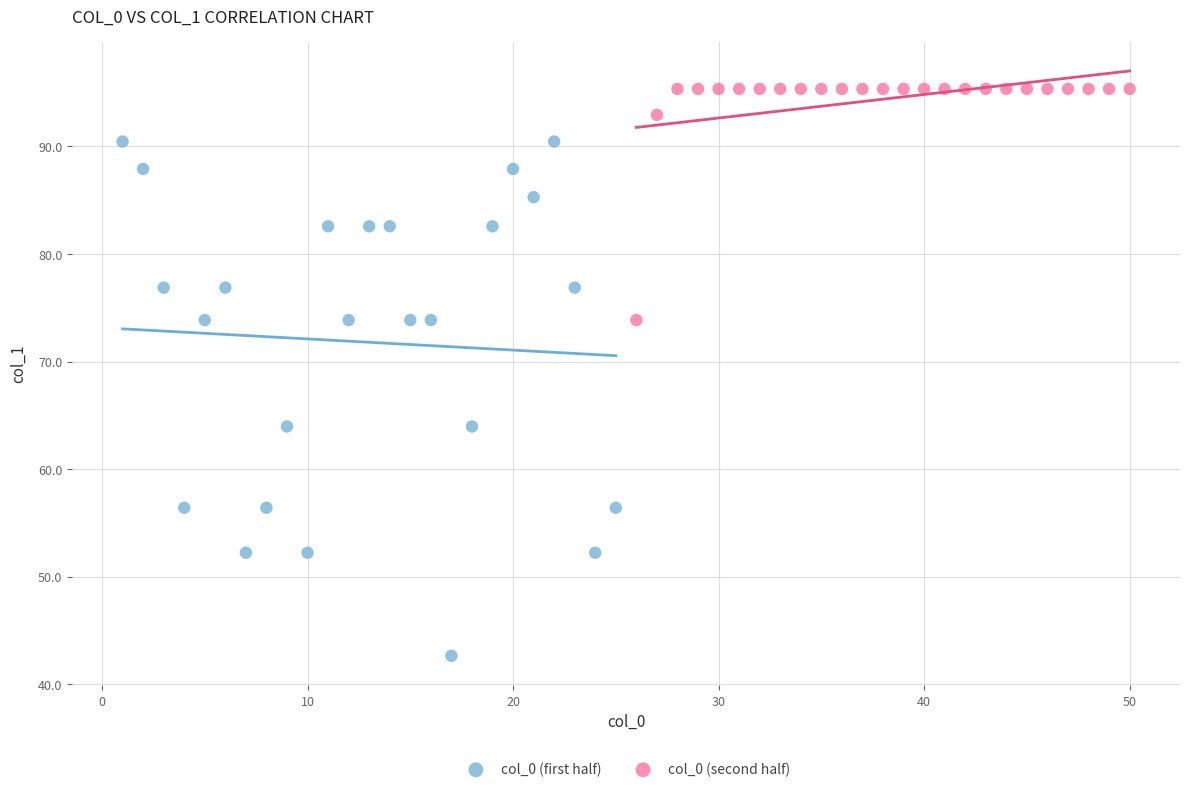

Which series reaches the maximum Y coordinate?

col_0 (second half)